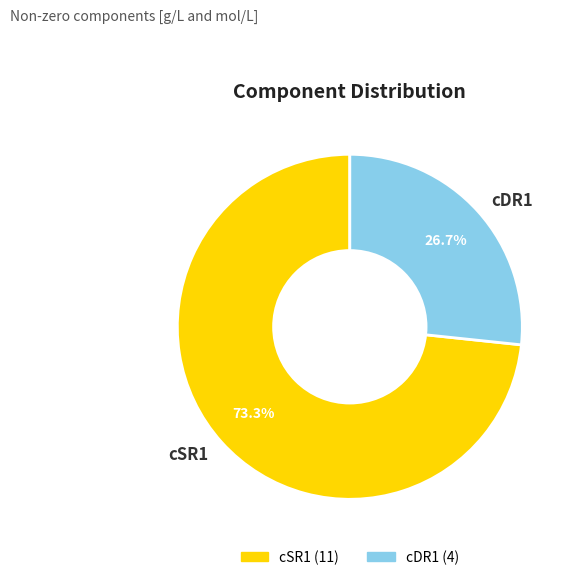

Rank the categories by value from lowest to highest.

cDR1, cSR1